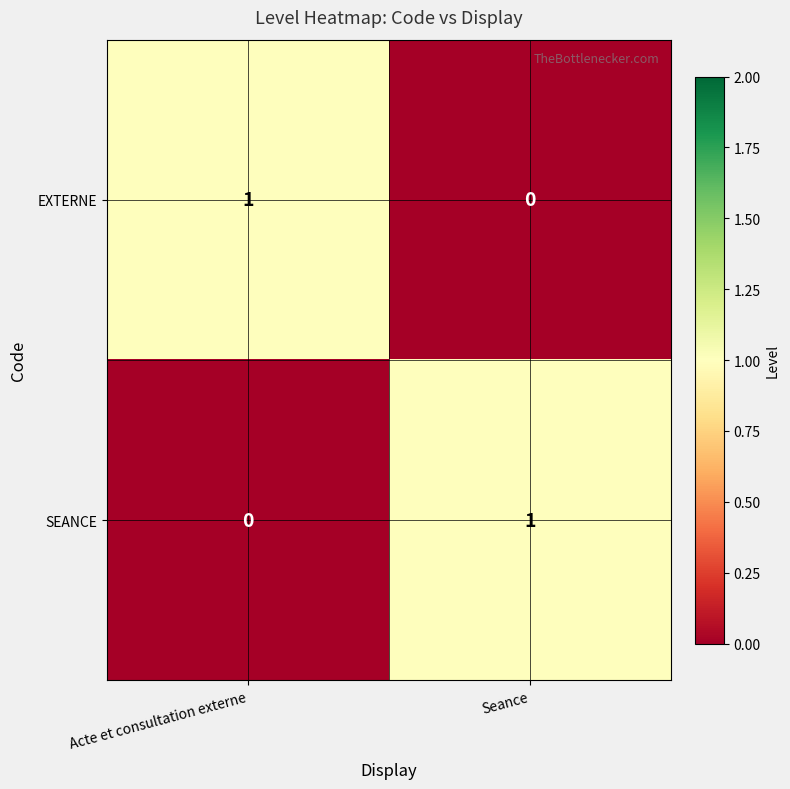

At which label does EXTERNE reach its peak?

Acte et consultation externe